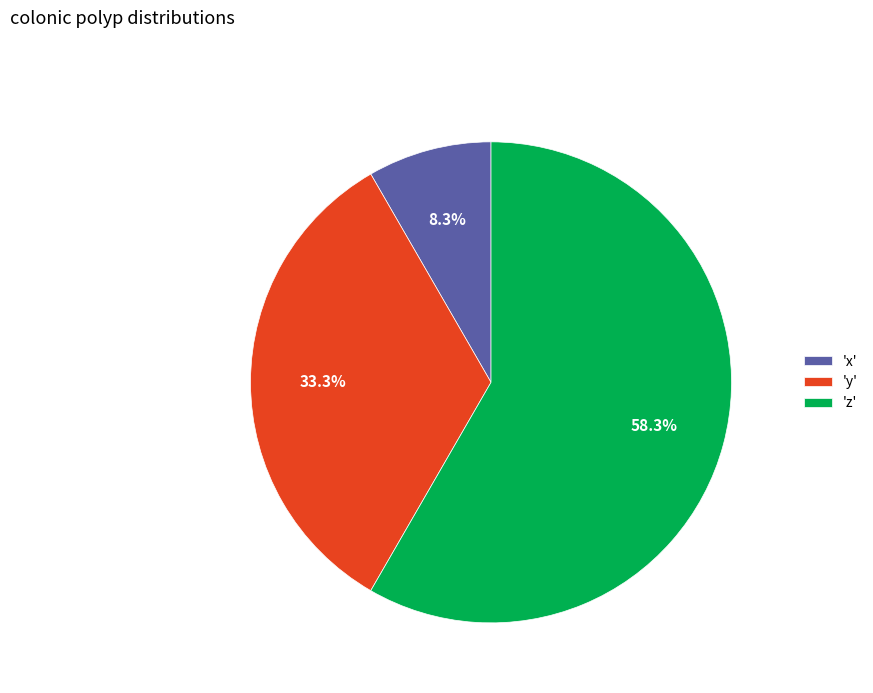

Rank the categories by value from highest to lowest.

'z', 'y', 'x'